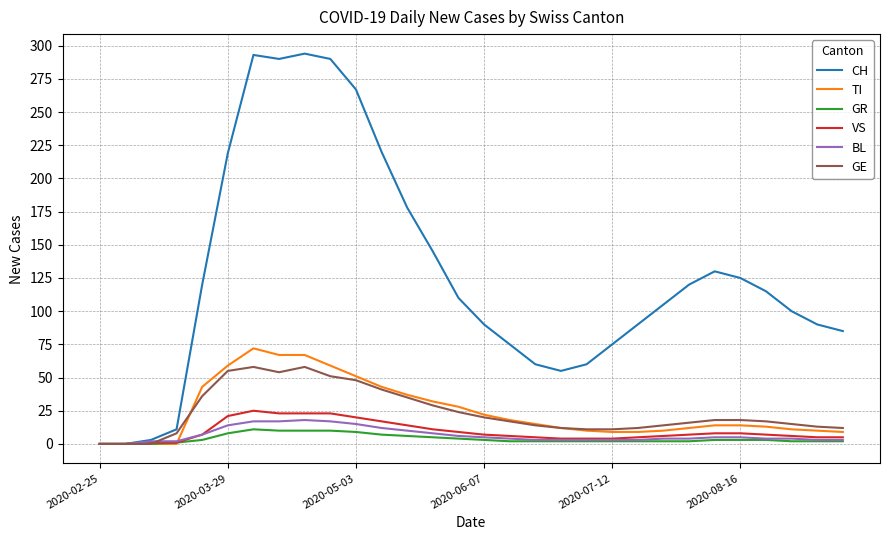

Which series has the largest range (max minus min)?

CH